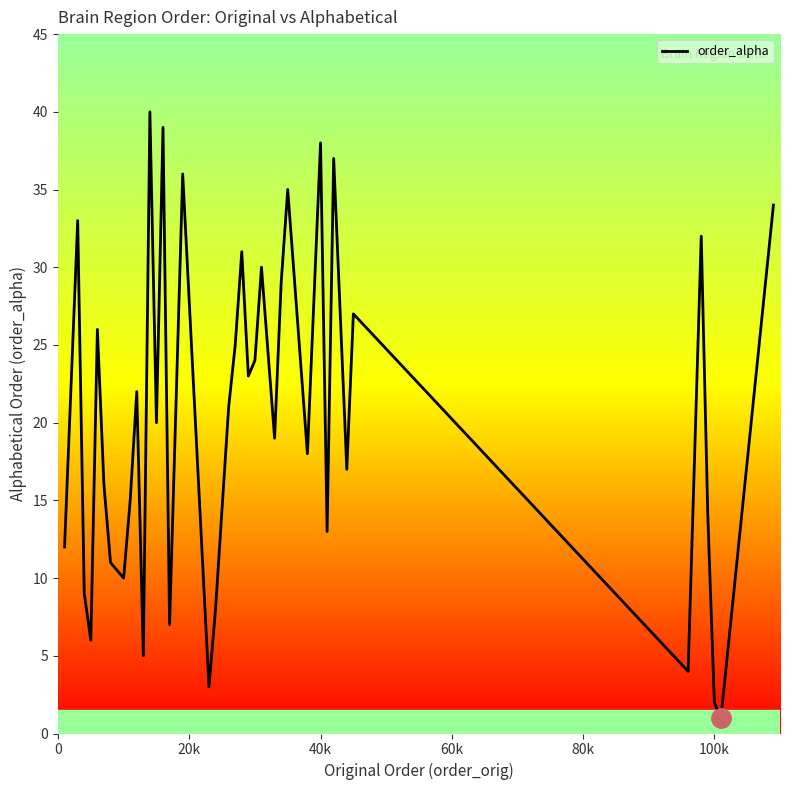

True or false: the data has more than 2 interior local peaks.

True